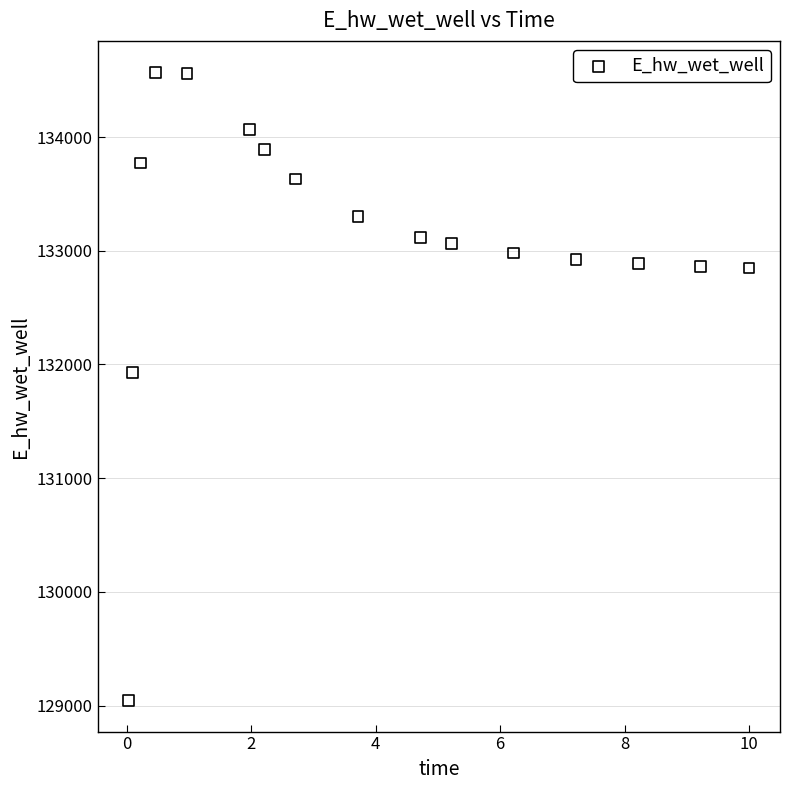

What Y value in the scatter plot is closest to 131808?

131928.8